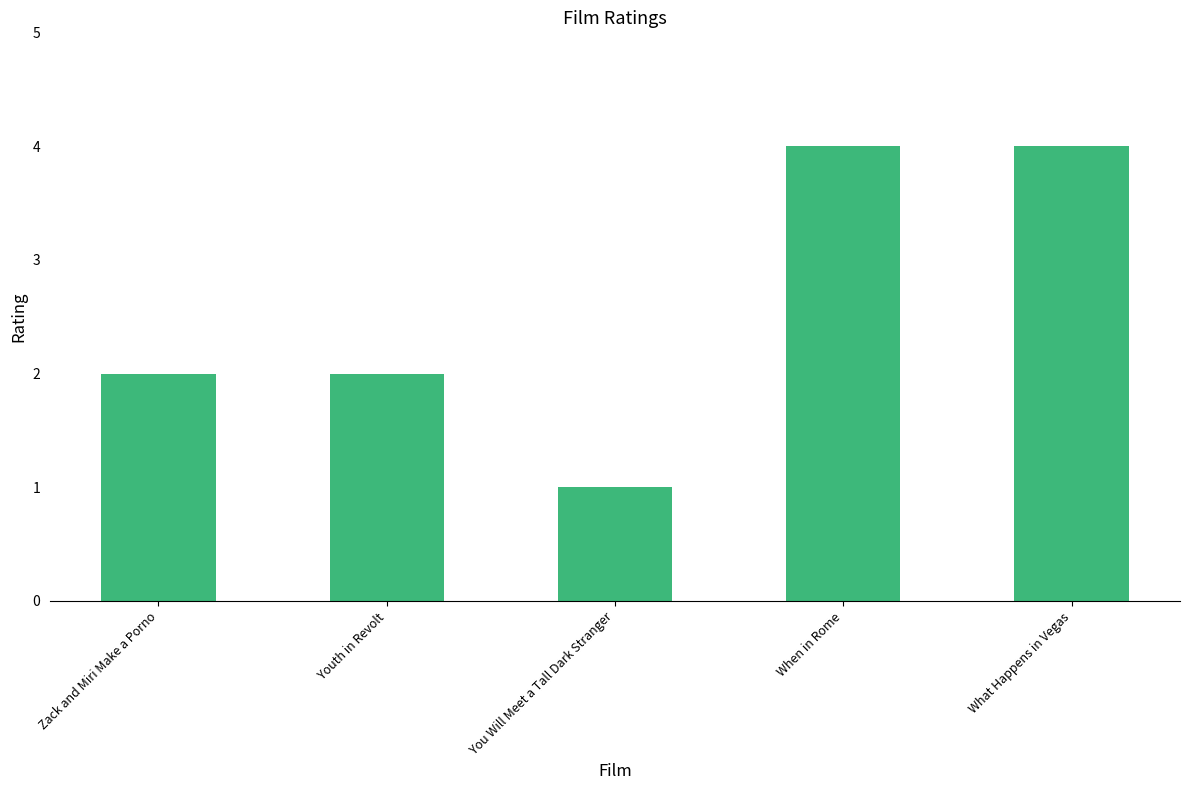

What is the average value?

3